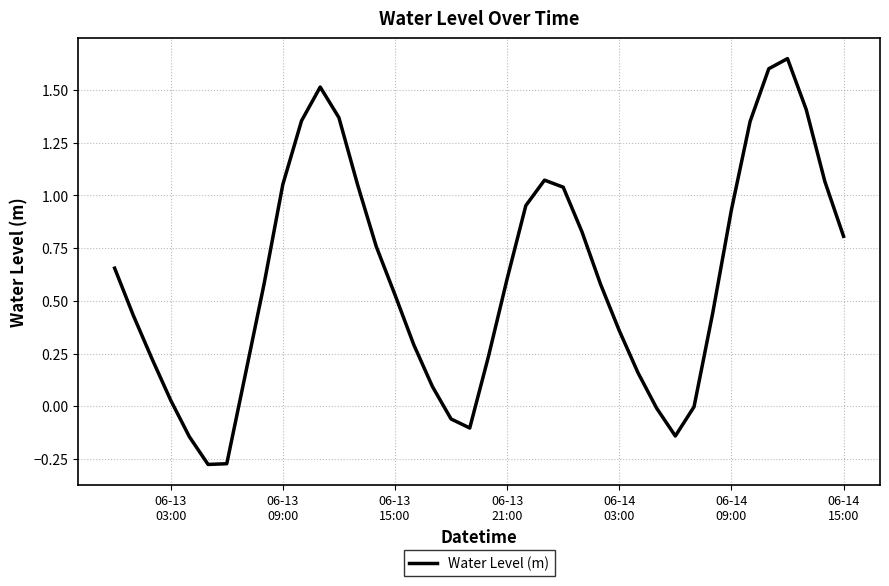

What is the sum of all values?

24.2